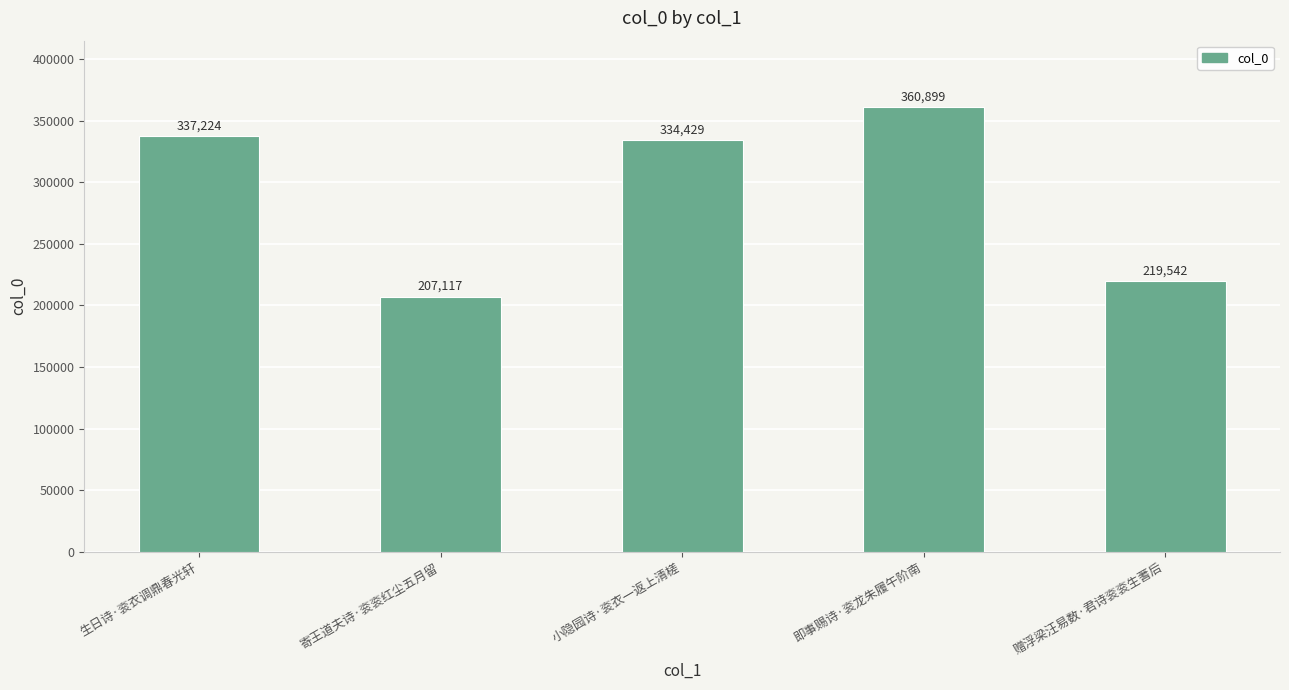

What is the sum of the values at 赠浮梁汪易数·君诗衮衮生蓍后 and 生日诗·衮衣调鼎春光轩?

556766